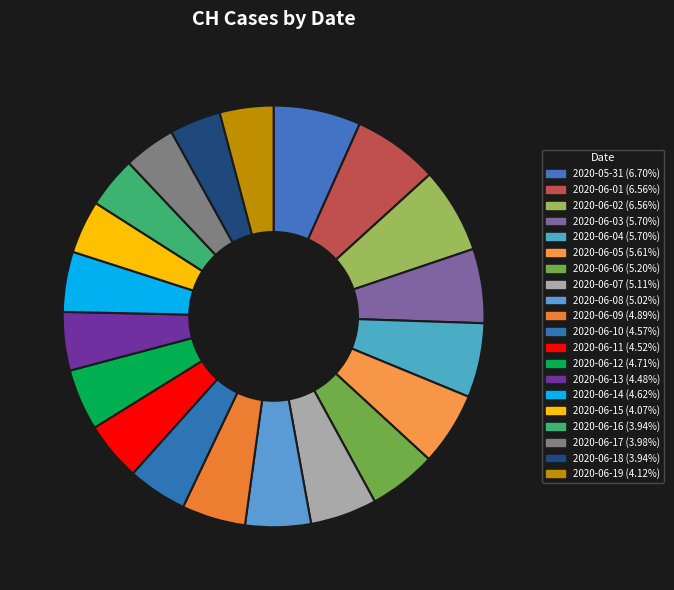

Count the number of slices in the pie.

20